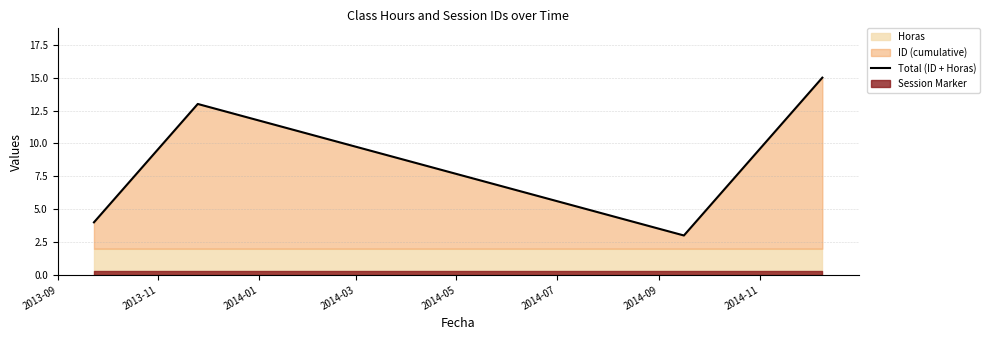

What is the minimum value for Total (ID + Horas)?

3